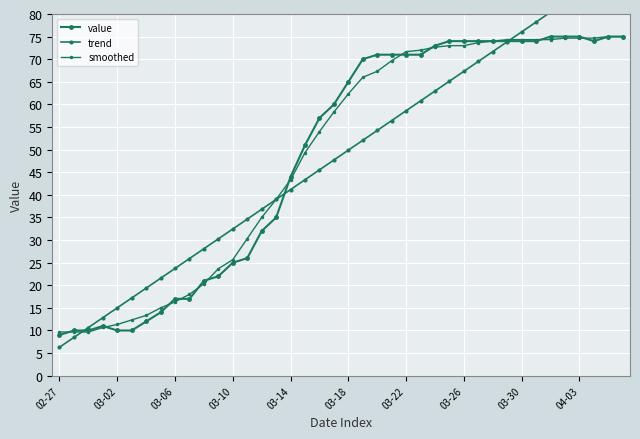

True or false: smoothed and value cross at least once.

True